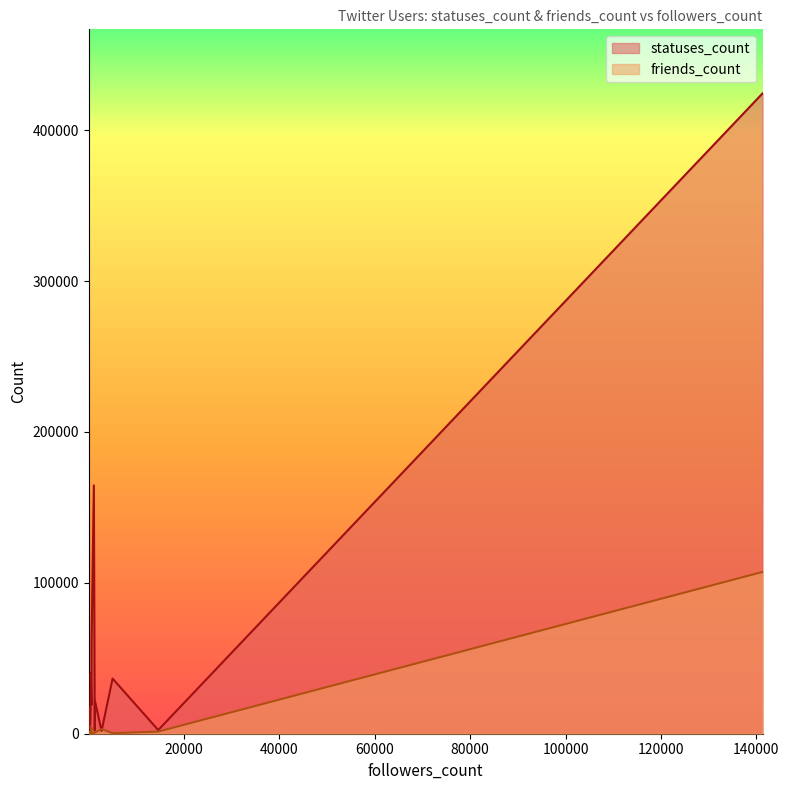

How many lines are shown in the chart?

2